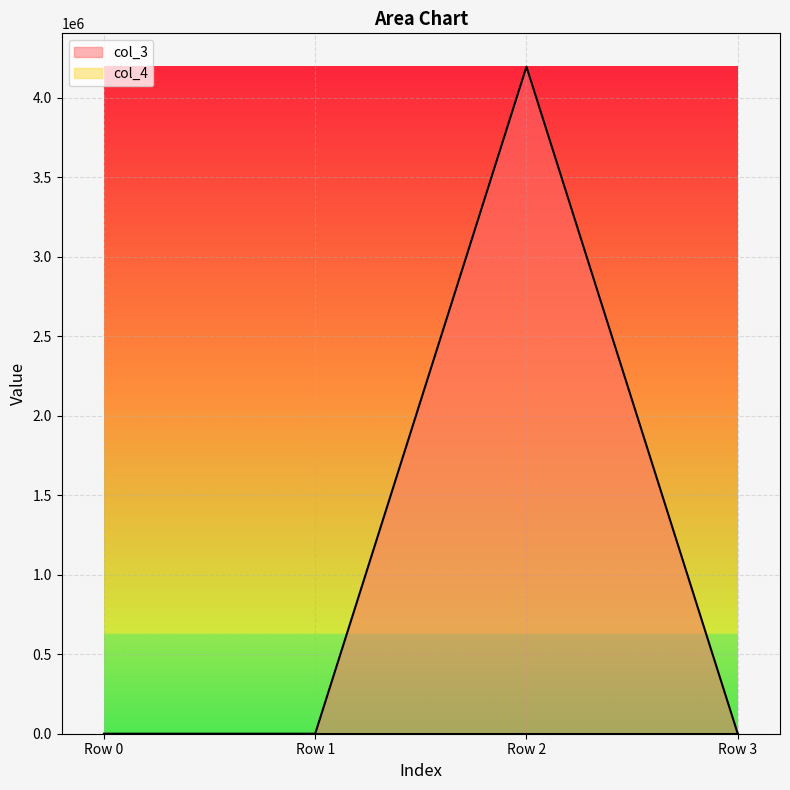

Reading left to right, extract all data points from this chart.

Row 0=16	Row 1=16	Row 2=4194448	Row 3=16